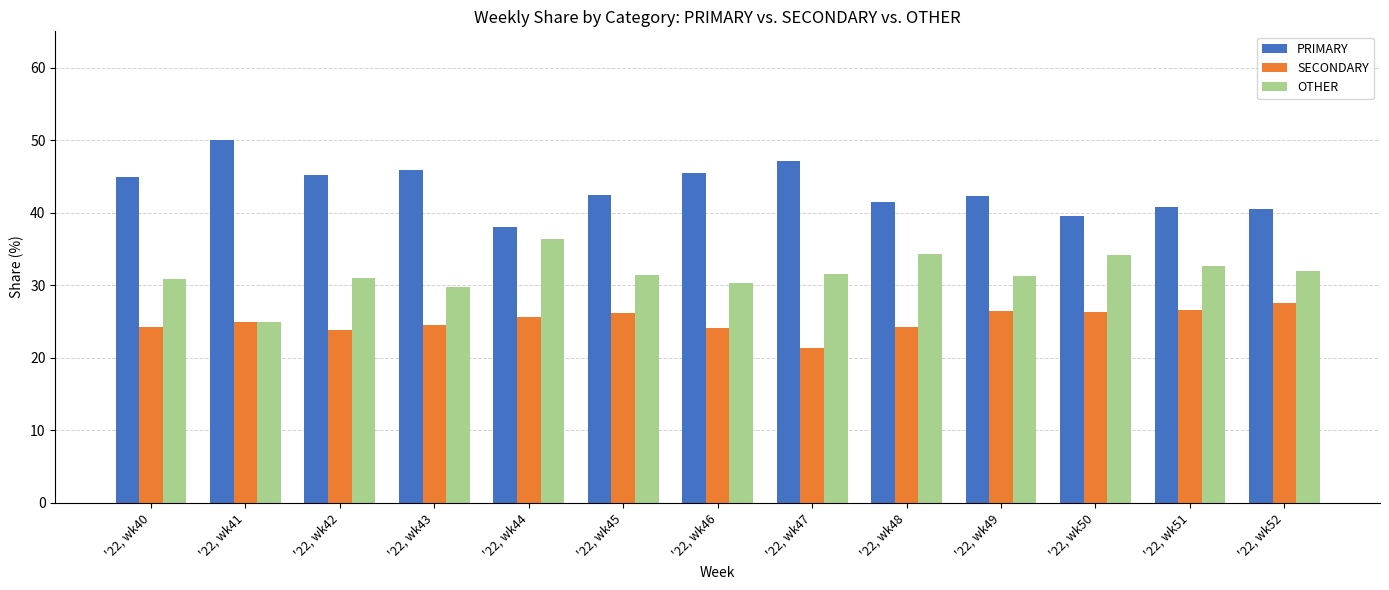

Which category has the highest value across all series?

'22, wk41